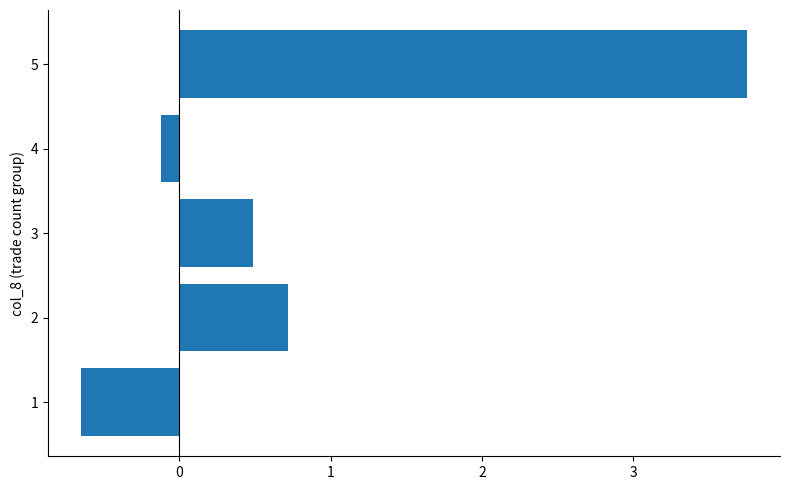

Is it true that the value at 3 is 0.8?

False